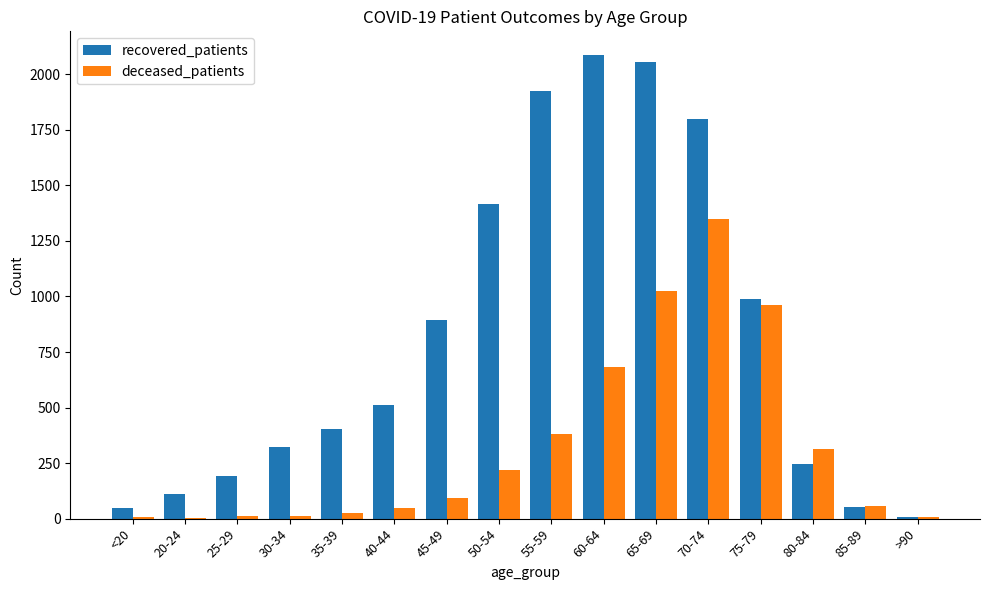

How many series are shown in this chart?

2